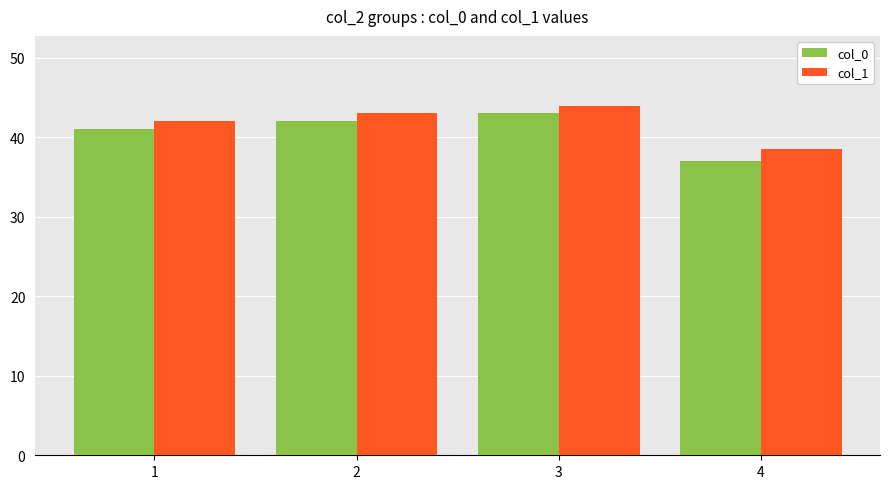

At which category does the chart reach its minimum across all series?

4